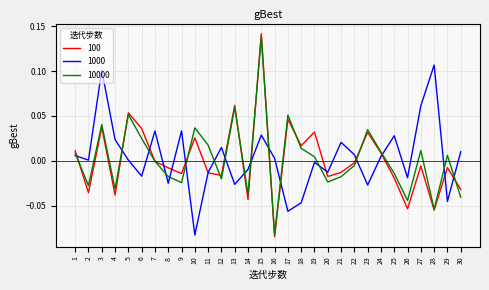

How many lines are shown in the chart?

3